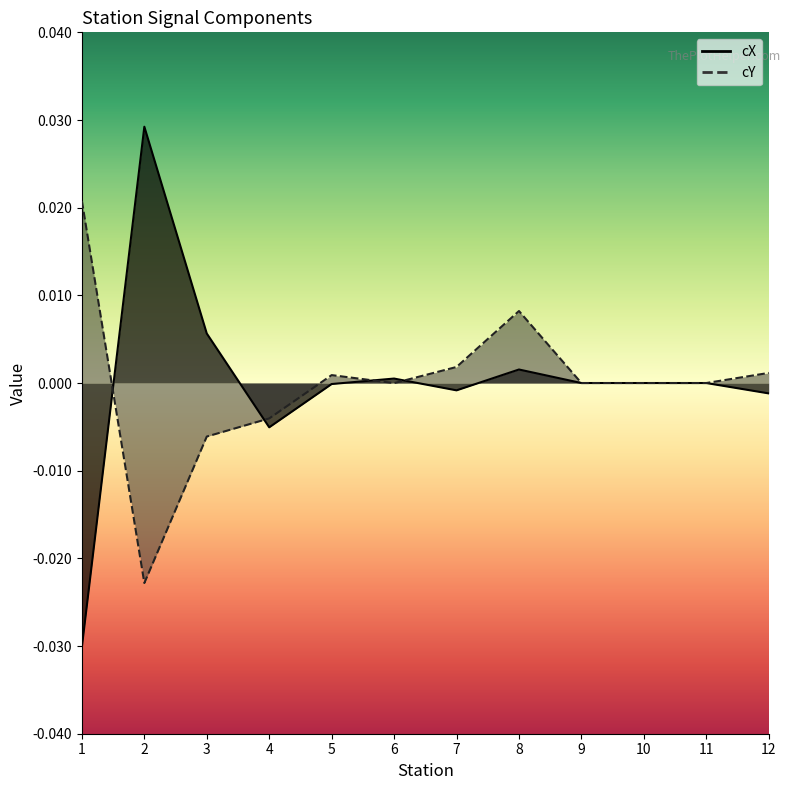

After their last crossing, which series has the higher values: cX or cY?

cY